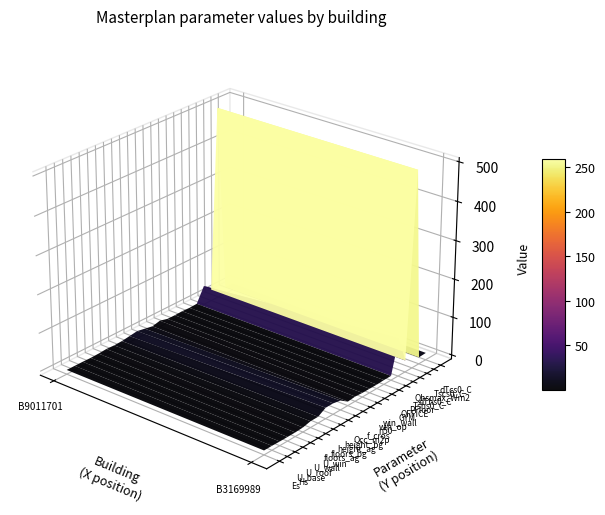

Which series has the widest spread of values?

Tshs0_C